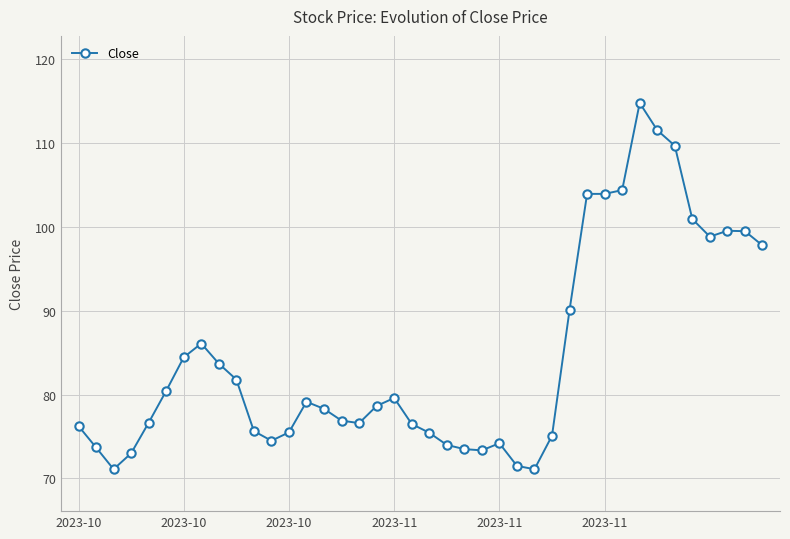

True or false: there are more than 2 points higher than both neighbors.

True